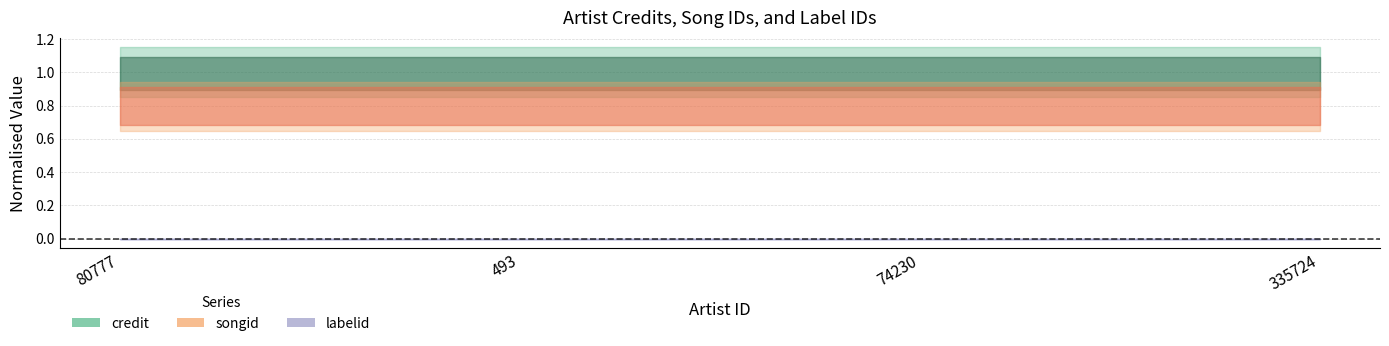

At which category is the sum across all series the highest?

80777